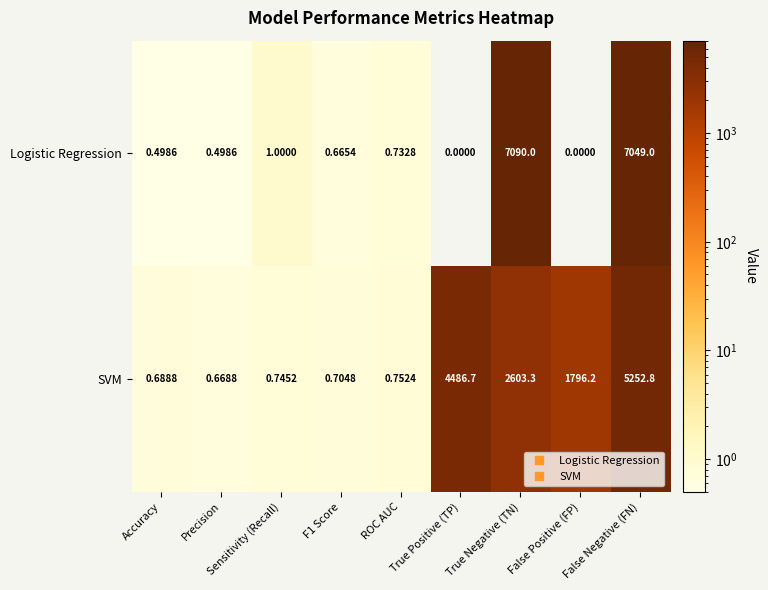

Which series has the largest range (max minus min)?

Logistic Regression